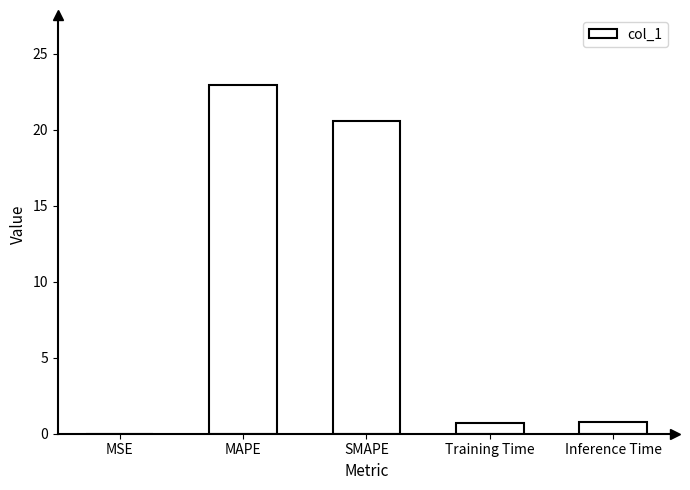

What is the sum of all values?

45.0